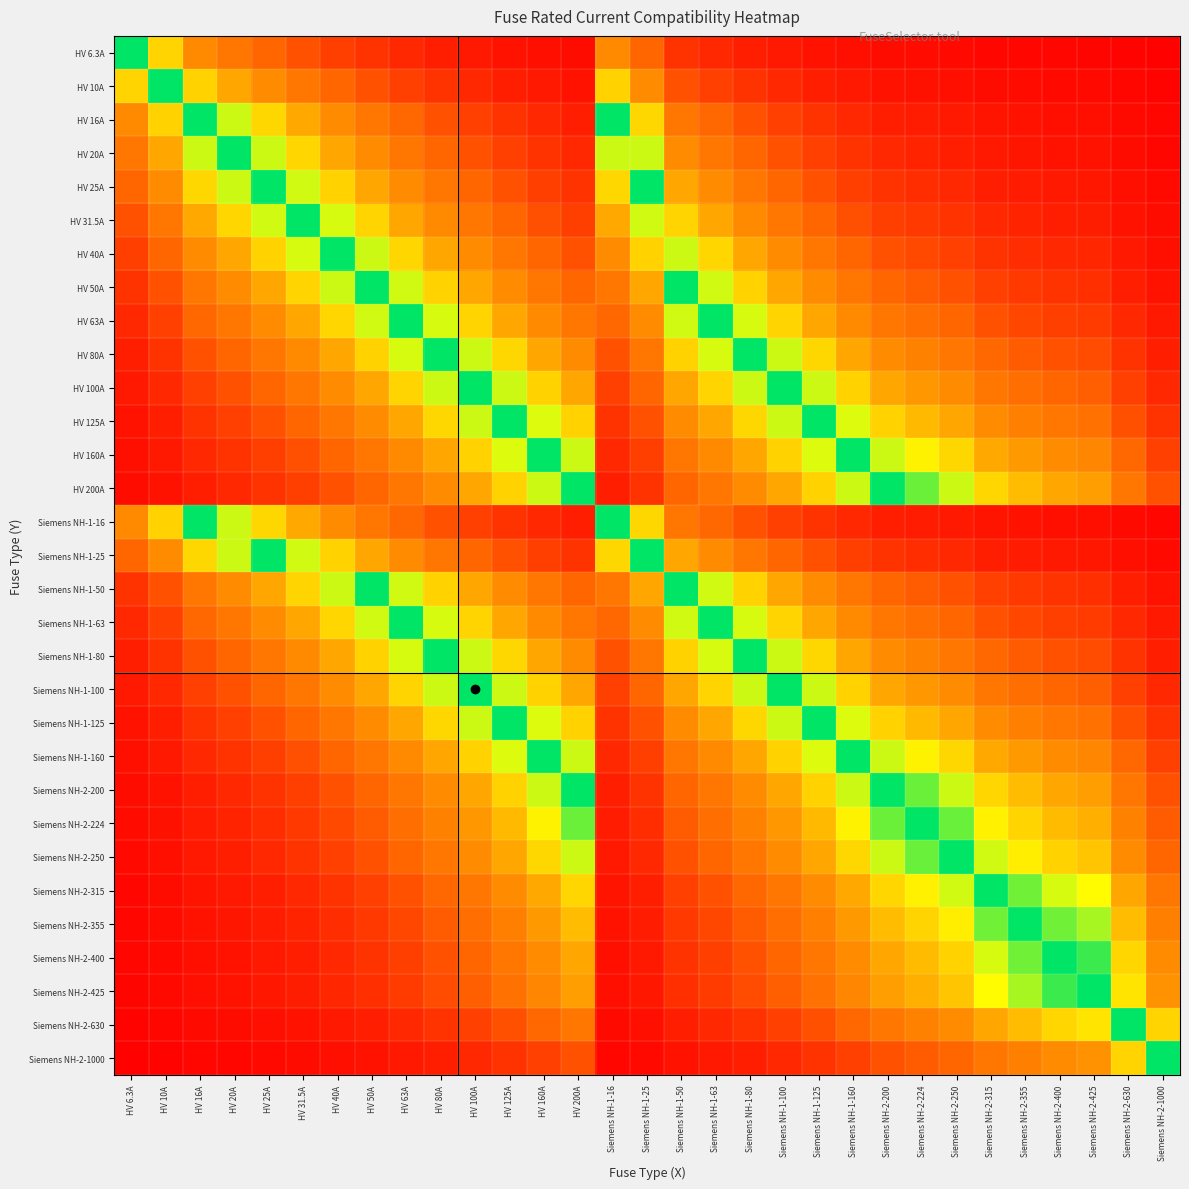

Reading left to right, extract all data points from this chart.

HV 6.3A: HV 6.3A=1.0	HV 10A=0.6	HV 16A=0.4	HV 20A=0.3	HV 25A=0.3	HV 31.5A=0.2	HV 40A=0.2	HV 50A=0.1	HV 63A=0.1	HV 80A=0.1	HV 100A=0.1	HV 125A=0.1	HV 160A=0.0	HV 200A=0.0	Siemens NH-1-16=0.4	Siemens NH-1-25=0.3	Siemens NH-1-50=0.1	Siemens NH-1-63=0.1	Siemens NH-1-80=0.1	Siemens NH-1-100=0.1	Siemens NH-1-125=0.1	Siemens NH-1-160=0.0	Siemens NH-2-200=0.0	Siemens NH-2-224=0.0	Siemens NH-2-250=0.0	Siemens NH-2-315=0.0	Siemens NH-2-355=0.0	Siemens NH-2-400=0.0	Siemens NH-2-425=0.0	Siemens NH-2-630=0.0	Siemens NH-2-1000=0.0
HV 10A: HV 6.3A=0.6	HV 10A=1.0	HV 16A=0.6	HV 20A=0.5	HV 25A=0.4	HV 31.5A=0.3	HV 40A=0.2	HV 50A=0.2	HV 63A=0.2	HV 80A=0.1	HV 100A=0.1	HV 125A=0.1	HV 160A=0.1	HV 200A=0.1	Siemens NH-1-16=0.6	Siemens NH-1-25=0.4	Siemens NH-1-50=0.2	Siemens NH-1-63=0.2	Siemens NH-1-80=0.1	Siemens NH-1-100=0.1	Siemens NH-1-125=0.1	Siemens NH-1-160=0.1	Siemens NH-2-200=0.1	Siemens NH-2-224=0.0	Siemens NH-2-250=0.0	Siemens NH-2-315=0.0	Siemens NH-2-355=0.0	Siemens NH-2-400=0.0	Siemens NH-2-425=0.0	Siemens NH-2-630=0.0	Siemens NH-2-1000=0.0
HV 16A: HV 6.3A=0.4	HV 10A=0.6	HV 16A=1.0	HV 20A=0.8	HV 25A=0.6	HV 31.5A=0.5	HV 40A=0.4	HV 50A=0.3	HV 63A=0.3	HV 80A=0.2	HV 100A=0.2	HV 125A=0.1	HV 160A=0.1	HV 200A=0.1	Siemens NH-1-16=1.0	Siemens NH-1-25=0.6	Siemens NH-1-50=0.3	Siemens NH-1-63=0.3	Siemens NH-1-80=0.2	Siemens NH-1-100=0.2	Siemens NH-1-125=0.1	Siemens NH-1-160=0.1	Siemens NH-2-200=0.1	Siemens NH-2-224=0.1	Siemens NH-2-250=0.1	Siemens NH-2-315=0.1	Siemens NH-2-355=0.0	Siemens NH-2-400=0.0	Siemens NH-2-425=0.0	Siemens NH-2-630=0.0	Siemens NH-2-1000=0.0
HV 20A: HV 6.3A=0.3	HV 10A=0.5	HV 16A=0.8	HV 20A=1.0	HV 25A=0.8	HV 31.5A=0.6	HV 40A=0.5	HV 50A=0.4	HV 63A=0.3	HV 80A=0.2	HV 100A=0.2	HV 125A=0.2	HV 160A=0.1	HV 200A=0.1	Siemens NH-1-16=0.8	Siemens NH-1-25=0.8	Siemens NH-1-50=0.4	Siemens NH-1-63=0.3	Siemens NH-1-80=0.2	Siemens NH-1-100=0.2	Siemens NH-1-125=0.2	Siemens NH-1-160=0.1	Siemens NH-2-200=0.1	Siemens NH-2-224=0.1	Siemens NH-2-250=0.1	Siemens NH-2-315=0.1	Siemens NH-2-355=0.1	Siemens NH-2-400=0.1	Siemens NH-2-425=0.0	Siemens NH-2-630=0.0	Siemens NH-2-1000=0.0
HV 25A: HV 6.3A=0.3	HV 10A=0.4	HV 16A=0.6	HV 20A=0.8	HV 25A=1.0	HV 31.5A=0.8	HV 40A=0.6	HV 50A=0.5	HV 63A=0.4	HV 80A=0.3	HV 100A=0.2	HV 125A=0.2	HV 160A=0.2	HV 200A=0.1	Siemens NH-1-16=0.6	Siemens NH-1-25=1.0	Siemens NH-1-50=0.5	Siemens NH-1-63=0.4	Siemens NH-1-80=0.3	Siemens NH-1-100=0.2	Siemens NH-1-125=0.2	Siemens NH-1-160=0.2	Siemens NH-2-200=0.1	Siemens NH-2-224=0.1	Siemens NH-2-250=0.1	Siemens NH-2-315=0.1	Siemens NH-2-355=0.1	Siemens NH-2-400=0.1	Siemens NH-2-425=0.1	Siemens NH-2-630=0.0	Siemens NH-2-1000=0.0
HV 31.5A: HV 6.3A=0.2	HV 10A=0.3	HV 16A=0.5	HV 20A=0.6	HV 25A=0.8	HV 31.5A=1.0	HV 40A=0.8	HV 50A=0.6	HV 63A=0.5	HV 80A=0.4	HV 100A=0.3	HV 125A=0.3	HV 160A=0.2	HV 200A=0.2	Siemens NH-1-16=0.5	Siemens NH-1-25=0.8	Siemens NH-1-50=0.6	Siemens NH-1-63=0.5	Siemens NH-1-80=0.4	Siemens NH-1-100=0.3	Siemens NH-1-125=0.3	Siemens NH-1-160=0.2	Siemens NH-2-200=0.2	Siemens NH-2-224=0.1	Siemens NH-2-250=0.1	Siemens NH-2-315=0.1	Siemens NH-2-355=0.1	Siemens NH-2-400=0.1	Siemens NH-2-425=0.1	Siemens NH-2-630=0.1	Siemens NH-2-1000=0.0
HV 40A: HV 6.3A=0.2	HV 10A=0.2	HV 16A=0.4	HV 20A=0.5	HV 25A=0.6	HV 31.5A=0.8	HV 40A=1.0	HV 50A=0.8	HV 63A=0.6	HV 80A=0.5	HV 100A=0.4	HV 125A=0.3	HV 160A=0.2	HV 200A=0.2	Siemens NH-1-16=0.4	Siemens NH-1-25=0.6	Siemens NH-1-50=0.8	Siemens NH-1-63=0.6	Siemens NH-1-80=0.5	Siemens NH-1-100=0.4	Siemens NH-1-125=0.3	Siemens NH-1-160=0.2	Siemens NH-2-200=0.2	Siemens NH-2-224=0.2	Siemens NH-2-250=0.2	Siemens NH-2-315=0.1	Siemens NH-2-355=0.1	Siemens NH-2-400=0.1	Siemens NH-2-425=0.1	Siemens NH-2-630=0.1	Siemens NH-2-1000=0.0
HV 50A: HV 6.3A=0.1	HV 10A=0.2	HV 16A=0.3	HV 20A=0.4	HV 25A=0.5	HV 31.5A=0.6	HV 40A=0.8	HV 50A=1.0	HV 63A=0.8	HV 80A=0.6	HV 100A=0.5	HV 125A=0.4	HV 160A=0.3	HV 200A=0.2	Siemens NH-1-16=0.3	Siemens NH-1-25=0.5	Siemens NH-1-50=1.0	Siemens NH-1-63=0.8	Siemens NH-1-80=0.6	Siemens NH-1-100=0.5	Siemens NH-1-125=0.4	Siemens NH-1-160=0.3	Siemens NH-2-200=0.2	Siemens NH-2-224=0.2	Siemens NH-2-250=0.2	Siemens NH-2-315=0.2	Siemens NH-2-355=0.1	Siemens NH-2-400=0.1	Siemens NH-2-425=0.1	Siemens NH-2-630=0.1	Siemens NH-2-1000=0.1
HV 63A: HV 6.3A=0.1	HV 10A=0.2	HV 16A=0.3	HV 20A=0.3	HV 25A=0.4	HV 31.5A=0.5	HV 40A=0.6	HV 50A=0.8	HV 63A=1.0	HV 80A=0.8	HV 100A=0.6	HV 125A=0.5	HV 160A=0.4	HV 200A=0.3	Siemens NH-1-16=0.3	Siemens NH-1-25=0.4	Siemens NH-1-50=0.8	Siemens NH-1-63=1.0	Siemens NH-1-80=0.8	Siemens NH-1-100=0.6	Siemens NH-1-125=0.5	Siemens NH-1-160=0.4	Siemens NH-2-200=0.3	Siemens NH-2-224=0.3	Siemens NH-2-250=0.3	Siemens NH-2-315=0.2	Siemens NH-2-355=0.2	Siemens NH-2-400=0.2	Siemens NH-2-425=0.1	Siemens NH-2-630=0.1	Siemens NH-2-1000=0.1
HV 80A: HV 6.3A=0.1	HV 10A=0.1	HV 16A=0.2	HV 20A=0.2	HV 25A=0.3	HV 31.5A=0.4	HV 40A=0.5	HV 50A=0.6	HV 63A=0.8	HV 80A=1.0	HV 100A=0.8	HV 125A=0.6	HV 160A=0.5	HV 200A=0.4	Siemens NH-1-16=0.2	Siemens NH-1-25=0.3	Siemens NH-1-50=0.6	Siemens NH-1-63=0.8	Siemens NH-1-80=1.0	Siemens NH-1-100=0.8	Siemens NH-1-125=0.6	Siemens NH-1-160=0.5	Siemens NH-2-200=0.4	Siemens NH-2-224=0.4	Siemens NH-2-250=0.3	Siemens NH-2-315=0.3	Siemens NH-2-355=0.2	Siemens NH-2-400=0.2	Siemens NH-2-425=0.2	Siemens NH-2-630=0.1	Siemens NH-2-1000=0.1
HV 100A: HV 6.3A=0.1	HV 10A=0.1	HV 16A=0.2	HV 20A=0.2	HV 25A=0.2	HV 31.5A=0.3	HV 40A=0.4	HV 50A=0.5	HV 63A=0.6	HV 80A=0.8	HV 100A=1.0	HV 125A=0.8	HV 160A=0.6	HV 200A=0.5	Siemens NH-1-16=0.2	Siemens NH-1-25=0.2	Siemens NH-1-50=0.5	Siemens NH-1-63=0.6	Siemens NH-1-80=0.8	Siemens NH-1-100=1.0	Siemens NH-1-125=0.8	Siemens NH-1-160=0.6	Siemens NH-2-200=0.5	Siemens NH-2-224=0.4	Siemens NH-2-250=0.4	Siemens NH-2-315=0.3	Siemens NH-2-355=0.3	Siemens NH-2-400=0.2	Siemens NH-2-425=0.2	Siemens NH-2-630=0.2	Siemens NH-2-1000=0.1
HV 125A: HV 6.3A=0.1	HV 10A=0.1	HV 16A=0.1	HV 20A=0.2	HV 25A=0.2	HV 31.5A=0.3	HV 40A=0.3	HV 50A=0.4	HV 63A=0.5	HV 80A=0.6	HV 100A=0.8	HV 125A=1.0	HV 160A=0.8	HV 200A=0.6	Siemens NH-1-16=0.1	Siemens NH-1-25=0.2	Siemens NH-1-50=0.4	Siemens NH-1-63=0.5	Siemens NH-1-80=0.6	Siemens NH-1-100=0.8	Siemens NH-1-125=1.0	Siemens NH-1-160=0.8	Siemens NH-2-200=0.6	Siemens NH-2-224=0.6	Siemens NH-2-250=0.5	Siemens NH-2-315=0.4	Siemens NH-2-355=0.4	Siemens NH-2-400=0.3	Siemens NH-2-425=0.3	Siemens NH-2-630=0.2	Siemens NH-2-1000=0.1
HV 160A: HV 6.3A=0.0	HV 10A=0.1	HV 16A=0.1	HV 20A=0.1	HV 25A=0.2	HV 31.5A=0.2	HV 40A=0.2	HV 50A=0.3	HV 63A=0.4	HV 80A=0.5	HV 100A=0.6	HV 125A=0.8	HV 160A=1.0	HV 200A=0.8	Siemens NH-1-16=0.1	Siemens NH-1-25=0.2	Siemens NH-1-50=0.3	Siemens NH-1-63=0.4	Siemens NH-1-80=0.5	Siemens NH-1-100=0.6	Siemens NH-1-125=0.8	Siemens NH-1-160=1.0	Siemens NH-2-200=0.8	Siemens NH-2-224=0.7	Siemens NH-2-250=0.6	Siemens NH-2-315=0.5	Siemens NH-2-355=0.5	Siemens NH-2-400=0.4	Siemens NH-2-425=0.4	Siemens NH-2-630=0.3	Siemens NH-2-1000=0.2
HV 200A: HV 6.3A=0.0	HV 10A=0.1	HV 16A=0.1	HV 20A=0.1	HV 25A=0.1	HV 31.5A=0.2	HV 40A=0.2	HV 50A=0.2	HV 63A=0.3	HV 80A=0.4	HV 100A=0.5	HV 125A=0.6	HV 160A=0.8	HV 200A=1.0	Siemens NH-1-16=0.1	Siemens NH-1-25=0.1	Siemens NH-1-50=0.2	Siemens NH-1-63=0.3	Siemens NH-1-80=0.4	Siemens NH-1-100=0.5	Siemens NH-1-125=0.6	Siemens NH-1-160=0.8	Siemens NH-2-200=1.0	Siemens NH-2-224=0.9	Siemens NH-2-250=0.8	Siemens NH-2-315=0.6	Siemens NH-2-355=0.6	Siemens NH-2-400=0.5	Siemens NH-2-425=0.5	Siemens NH-2-630=0.3	Siemens NH-2-1000=0.2
Siemens NH-1-16: HV 6.3A=0.4	HV 10A=0.6	HV 16A=1.0	HV 20A=0.8	HV 25A=0.6	HV 31.5A=0.5	HV 40A=0.4	HV 50A=0.3	HV 63A=0.3	HV 80A=0.2	HV 100A=0.2	HV 125A=0.1	HV 160A=0.1	HV 200A=0.1	Siemens NH-1-16=1.0	Siemens NH-1-25=0.6	Siemens NH-1-50=0.3	Siemens NH-1-63=0.3	Siemens NH-1-80=0.2	Siemens NH-1-100=0.2	Siemens NH-1-125=0.1	Siemens NH-1-160=0.1	Siemens NH-2-200=0.1	Siemens NH-2-224=0.1	Siemens NH-2-250=0.1	Siemens NH-2-315=0.1	Siemens NH-2-355=0.0	Siemens NH-2-400=0.0	Siemens NH-2-425=0.0	Siemens NH-2-630=0.0	Siemens NH-2-1000=0.0
Siemens NH-1-25: HV 6.3A=0.3	HV 10A=0.4	HV 16A=0.6	HV 20A=0.8	HV 25A=1.0	HV 31.5A=0.8	HV 40A=0.6	HV 50A=0.5	HV 63A=0.4	HV 80A=0.3	HV 100A=0.2	HV 125A=0.2	HV 160A=0.2	HV 200A=0.1	Siemens NH-1-16=0.6	Siemens NH-1-25=1.0	Siemens NH-1-50=0.5	Siemens NH-1-63=0.4	Siemens NH-1-80=0.3	Siemens NH-1-100=0.2	Siemens NH-1-125=0.2	Siemens NH-1-160=0.2	Siemens NH-2-200=0.1	Siemens NH-2-224=0.1	Siemens NH-2-250=0.1	Siemens NH-2-315=0.1	Siemens NH-2-355=0.1	Siemens NH-2-400=0.1	Siemens NH-2-425=0.1	Siemens NH-2-630=0.0	Siemens NH-2-1000=0.0
Siemens NH-1-50: HV 6.3A=0.1	HV 10A=0.2	HV 16A=0.3	HV 20A=0.4	HV 25A=0.5	HV 31.5A=0.6	HV 40A=0.8	HV 50A=1.0	HV 63A=0.8	HV 80A=0.6	HV 100A=0.5	HV 125A=0.4	HV 160A=0.3	HV 200A=0.2	Siemens NH-1-16=0.3	Siemens NH-1-25=0.5	Siemens NH-1-50=1.0	Siemens NH-1-63=0.8	Siemens NH-1-80=0.6	Siemens NH-1-100=0.5	Siemens NH-1-125=0.4	Siemens NH-1-160=0.3	Siemens NH-2-200=0.2	Siemens NH-2-224=0.2	Siemens NH-2-250=0.2	Siemens NH-2-315=0.2	Siemens NH-2-355=0.1	Siemens NH-2-400=0.1	Siemens NH-2-425=0.1	Siemens NH-2-630=0.1	Siemens NH-2-1000=0.1
Siemens NH-1-63: HV 6.3A=0.1	HV 10A=0.2	HV 16A=0.3	HV 20A=0.3	HV 25A=0.4	HV 31.5A=0.5	HV 40A=0.6	HV 50A=0.8	HV 63A=1.0	HV 80A=0.8	HV 100A=0.6	HV 125A=0.5	HV 160A=0.4	HV 200A=0.3	Siemens NH-1-16=0.3	Siemens NH-1-25=0.4	Siemens NH-1-50=0.8	Siemens NH-1-63=1.0	Siemens NH-1-80=0.8	Siemens NH-1-100=0.6	Siemens NH-1-125=0.5	Siemens NH-1-160=0.4	Siemens NH-2-200=0.3	Siemens NH-2-224=0.3	Siemens NH-2-250=0.3	Siemens NH-2-315=0.2	Siemens NH-2-355=0.2	Siemens NH-2-400=0.2	Siemens NH-2-425=0.1	Siemens NH-2-630=0.1	Siemens NH-2-1000=0.1
Siemens NH-1-80: HV 6.3A=0.1	HV 10A=0.1	HV 16A=0.2	HV 20A=0.2	HV 25A=0.3	HV 31.5A=0.4	HV 40A=0.5	HV 50A=0.6	HV 63A=0.8	HV 80A=1.0	HV 100A=0.8	HV 125A=0.6	HV 160A=0.5	HV 200A=0.4	Siemens NH-1-16=0.2	Siemens NH-1-25=0.3	Siemens NH-1-50=0.6	Siemens NH-1-63=0.8	Siemens NH-1-80=1.0	Siemens NH-1-100=0.8	Siemens NH-1-125=0.6	Siemens NH-1-160=0.5	Siemens NH-2-200=0.4	Siemens NH-2-224=0.4	Siemens NH-2-250=0.3	Siemens NH-2-315=0.3	Siemens NH-2-355=0.2	Siemens NH-2-400=0.2	Siemens NH-2-425=0.2	Siemens NH-2-630=0.1	Siemens NH-2-1000=0.1
Siemens NH-1-100: HV 6.3A=0.1	HV 10A=0.1	HV 16A=0.2	HV 20A=0.2	HV 25A=0.2	HV 31.5A=0.3	HV 40A=0.4	HV 50A=0.5	HV 63A=0.6	HV 80A=0.8	HV 100A=1.0	HV 125A=0.8	HV 160A=0.6	HV 200A=0.5	Siemens NH-1-16=0.2	Siemens NH-1-25=0.2	Siemens NH-1-50=0.5	Siemens NH-1-63=0.6	Siemens NH-1-80=0.8	Siemens NH-1-100=1.0	Siemens NH-1-125=0.8	Siemens NH-1-160=0.6	Siemens NH-2-200=0.5	Siemens NH-2-224=0.4	Siemens NH-2-250=0.4	Siemens NH-2-315=0.3	Siemens NH-2-355=0.3	Siemens NH-2-400=0.2	Siemens NH-2-425=0.2	Siemens NH-2-630=0.2	Siemens NH-2-1000=0.1
Siemens NH-1-125: HV 6.3A=0.1	HV 10A=0.1	HV 16A=0.1	HV 20A=0.2	HV 25A=0.2	HV 31.5A=0.3	HV 40A=0.3	HV 50A=0.4	HV 63A=0.5	HV 80A=0.6	HV 100A=0.8	HV 125A=1.0	HV 160A=0.8	HV 200A=0.6	Siemens NH-1-16=0.1	Siemens NH-1-25=0.2	Siemens NH-1-50=0.4	Siemens NH-1-63=0.5	Siemens NH-1-80=0.6	Siemens NH-1-100=0.8	Siemens NH-1-125=1.0	Siemens NH-1-160=0.8	Siemens NH-2-200=0.6	Siemens NH-2-224=0.6	Siemens NH-2-250=0.5	Siemens NH-2-315=0.4	Siemens NH-2-355=0.4	Siemens NH-2-400=0.3	Siemens NH-2-425=0.3	Siemens NH-2-630=0.2	Siemens NH-2-1000=0.1
Siemens NH-1-160: HV 6.3A=0.0	HV 10A=0.1	HV 16A=0.1	HV 20A=0.1	HV 25A=0.2	HV 31.5A=0.2	HV 40A=0.2	HV 50A=0.3	HV 63A=0.4	HV 80A=0.5	HV 100A=0.6	HV 125A=0.8	HV 160A=1.0	HV 200A=0.8	Siemens NH-1-16=0.1	Siemens NH-1-25=0.2	Siemens NH-1-50=0.3	Siemens NH-1-63=0.4	Siemens NH-1-80=0.5	Siemens NH-1-100=0.6	Siemens NH-1-125=0.8	Siemens NH-1-160=1.0	Siemens NH-2-200=0.8	Siemens NH-2-224=0.7	Siemens NH-2-250=0.6	Siemens NH-2-315=0.5	Siemens NH-2-355=0.5	Siemens NH-2-400=0.4	Siemens NH-2-425=0.4	Siemens NH-2-630=0.3	Siemens NH-2-1000=0.2
Siemens NH-2-200: HV 6.3A=0.0	HV 10A=0.1	HV 16A=0.1	HV 20A=0.1	HV 25A=0.1	HV 31.5A=0.2	HV 40A=0.2	HV 50A=0.2	HV 63A=0.3	HV 80A=0.4	HV 100A=0.5	HV 125A=0.6	HV 160A=0.8	HV 200A=1.0	Siemens NH-1-16=0.1	Siemens NH-1-25=0.1	Siemens NH-1-50=0.2	Siemens NH-1-63=0.3	Siemens NH-1-80=0.4	Siemens NH-1-100=0.5	Siemens NH-1-125=0.6	Siemens NH-1-160=0.8	Siemens NH-2-200=1.0	Siemens NH-2-224=0.9	Siemens NH-2-250=0.8	Siemens NH-2-315=0.6	Siemens NH-2-355=0.6	Siemens NH-2-400=0.5	Siemens NH-2-425=0.5	Siemens NH-2-630=0.3	Siemens NH-2-1000=0.2
Siemens NH-2-224: HV 6.3A=0.0	HV 10A=0.0	HV 16A=0.1	HV 20A=0.1	HV 25A=0.1	HV 31.5A=0.1	HV 40A=0.2	HV 50A=0.2	HV 63A=0.3	HV 80A=0.4	HV 100A=0.4	HV 125A=0.6	HV 160A=0.7	HV 200A=0.9	Siemens NH-1-16=0.1	Siemens NH-1-25=0.1	Siemens NH-1-50=0.2	Siemens NH-1-63=0.3	Siemens NH-1-80=0.4	Siemens NH-1-100=0.4	Siemens NH-1-125=0.6	Siemens NH-1-160=0.7	Siemens NH-2-200=0.9	Siemens NH-2-224=1.0	Siemens NH-2-250=0.9	Siemens NH-2-315=0.7	Siemens NH-2-355=0.6	Siemens NH-2-400=0.6	Siemens NH-2-425=0.5	Siemens NH-2-630=0.4	Siemens NH-2-1000=0.2
Siemens NH-2-250: HV 6.3A=0.0	HV 10A=0.0	HV 16A=0.1	HV 20A=0.1	HV 25A=0.1	HV 31.5A=0.1	HV 40A=0.2	HV 50A=0.2	HV 63A=0.3	HV 80A=0.3	HV 100A=0.4	HV 125A=0.5	HV 160A=0.6	HV 200A=0.8	Siemens NH-1-16=0.1	Siemens NH-1-25=0.1	Siemens NH-1-50=0.2	Siemens NH-1-63=0.3	Siemens NH-1-80=0.3	Siemens NH-1-100=0.4	Siemens NH-1-125=0.5	Siemens NH-1-160=0.6	Siemens NH-2-200=0.8	Siemens NH-2-224=0.9	Siemens NH-2-250=1.0	Siemens NH-2-315=0.8	Siemens NH-2-355=0.7	Siemens NH-2-400=0.6	Siemens NH-2-425=0.6	Siemens NH-2-630=0.4	Siemens NH-2-1000=0.2
Siemens NH-2-315: HV 6.3A=0.0	HV 10A=0.0	HV 16A=0.1	HV 20A=0.1	HV 25A=0.1	HV 31.5A=0.1	HV 40A=0.1	HV 50A=0.2	HV 63A=0.2	HV 80A=0.3	HV 100A=0.3	HV 125A=0.4	HV 160A=0.5	HV 200A=0.6	Siemens NH-1-16=0.1	Siemens NH-1-25=0.1	Siemens NH-1-50=0.2	Siemens NH-1-63=0.2	Siemens NH-1-80=0.3	Siemens NH-1-100=0.3	Siemens NH-1-125=0.4	Siemens NH-1-160=0.5	Siemens NH-2-200=0.6	Siemens NH-2-224=0.7	Siemens NH-2-250=0.8	Siemens NH-2-315=1.0	Siemens NH-2-355=0.9	Siemens NH-2-400=0.8	Siemens NH-2-425=0.7	Siemens NH-2-630=0.5	Siemens NH-2-1000=0.3
Siemens NH-2-355: HV 6.3A=0.0	HV 10A=0.0	HV 16A=0.0	HV 20A=0.1	HV 25A=0.1	HV 31.5A=0.1	HV 40A=0.1	HV 50A=0.1	HV 63A=0.2	HV 80A=0.2	HV 100A=0.3	HV 125A=0.4	HV 160A=0.5	HV 200A=0.6	Siemens NH-1-16=0.0	Siemens NH-1-25=0.1	Siemens NH-1-50=0.1	Siemens NH-1-63=0.2	Siemens NH-1-80=0.2	Siemens NH-1-100=0.3	Siemens NH-1-125=0.4	Siemens NH-1-160=0.5	Siemens NH-2-200=0.6	Siemens NH-2-224=0.6	Siemens NH-2-250=0.7	Siemens NH-2-315=0.9	Siemens NH-2-355=1.0	Siemens NH-2-400=0.9	Siemens NH-2-425=0.8	Siemens NH-2-630=0.6	Siemens NH-2-1000=0.4
Siemens NH-2-400: HV 6.3A=0.0	HV 10A=0.0	HV 16A=0.0	HV 20A=0.1	HV 25A=0.1	HV 31.5A=0.1	HV 40A=0.1	HV 50A=0.1	HV 63A=0.2	HV 80A=0.2	HV 100A=0.2	HV 125A=0.3	HV 160A=0.4	HV 200A=0.5	Siemens NH-1-16=0.0	Siemens NH-1-25=0.1	Siemens NH-1-50=0.1	Siemens NH-1-63=0.2	Siemens NH-1-80=0.2	Siemens NH-1-100=0.2	Siemens NH-1-125=0.3	Siemens NH-1-160=0.4	Siemens NH-2-200=0.5	Siemens NH-2-224=0.6	Siemens NH-2-250=0.6	Siemens NH-2-315=0.8	Siemens NH-2-355=0.9	Siemens NH-2-400=1.0	Siemens NH-2-425=0.9	Siemens NH-2-630=0.6	Siemens NH-2-1000=0.4
Siemens NH-2-425: HV 6.3A=0.0	HV 10A=0.0	HV 16A=0.0	HV 20A=0.0	HV 25A=0.1	HV 31.5A=0.1	HV 40A=0.1	HV 50A=0.1	HV 63A=0.1	HV 80A=0.2	HV 100A=0.2	HV 125A=0.3	HV 160A=0.4	HV 200A=0.5	Siemens NH-1-16=0.0	Siemens NH-1-25=0.1	Siemens NH-1-50=0.1	Siemens NH-1-63=0.1	Siemens NH-1-80=0.2	Siemens NH-1-100=0.2	Siemens NH-1-125=0.3	Siemens NH-1-160=0.4	Siemens NH-2-200=0.5	Siemens NH-2-224=0.5	Siemens NH-2-250=0.6	Siemens NH-2-315=0.7	Siemens NH-2-355=0.8	Siemens NH-2-400=0.9	Siemens NH-2-425=1.0	Siemens NH-2-630=0.7	Siemens NH-2-1000=0.4
Siemens NH-2-630: HV 6.3A=0.0	HV 10A=0.0	HV 16A=0.0	HV 20A=0.0	HV 25A=0.0	HV 31.5A=0.1	HV 40A=0.1	HV 50A=0.1	HV 63A=0.1	HV 80A=0.1	HV 100A=0.2	HV 125A=0.2	HV 160A=0.3	HV 200A=0.3	Siemens NH-1-16=0.0	Siemens NH-1-25=0.0	Siemens NH-1-50=0.1	Siemens NH-1-63=0.1	Siemens NH-1-80=0.1	Siemens NH-1-100=0.2	Siemens NH-1-125=0.2	Siemens NH-1-160=0.3	Siemens NH-2-200=0.3	Siemens NH-2-224=0.4	Siemens NH-2-250=0.4	Siemens NH-2-315=0.5	Siemens NH-2-355=0.6	Siemens NH-2-400=0.6	Siemens NH-2-425=0.7	Siemens NH-2-630=1.0	Siemens NH-2-1000=0.6
Siemens NH-2-1000: HV 6.3A=0.0	HV 10A=0.0	HV 16A=0.0	HV 20A=0.0	HV 25A=0.0	HV 31.5A=0.0	HV 40A=0.0	HV 50A=0.1	HV 63A=0.1	HV 80A=0.1	HV 100A=0.1	HV 125A=0.1	HV 160A=0.2	HV 200A=0.2	Siemens NH-1-16=0.0	Siemens NH-1-25=0.0	Siemens NH-1-50=0.1	Siemens NH-1-63=0.1	Siemens NH-1-80=0.1	Siemens NH-1-100=0.1	Siemens NH-1-125=0.1	Siemens NH-1-160=0.2	Siemens NH-2-200=0.2	Siemens NH-2-224=0.2	Siemens NH-2-250=0.2	Siemens NH-2-315=0.3	Siemens NH-2-355=0.4	Siemens NH-2-400=0.4	Siemens NH-2-425=0.4	Siemens NH-2-630=0.6	Siemens NH-2-1000=1.0